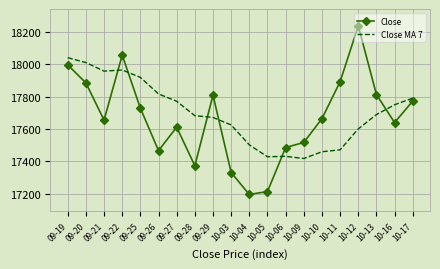

Between 09-21 and 09-26, which series saw the biggest shift?

Close